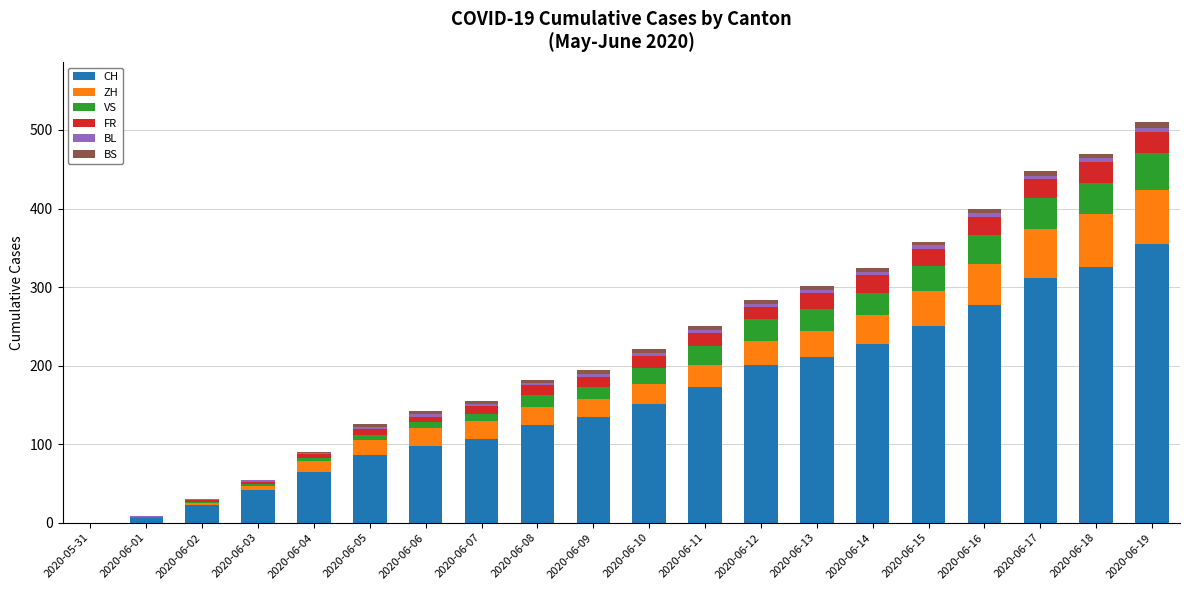

The CH series shows 250 at 2020-06-15. True or false?

True